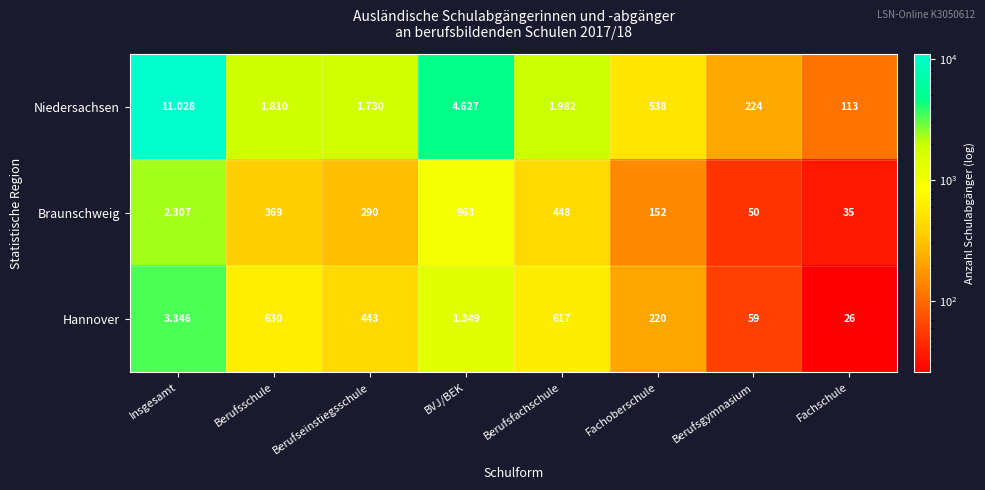

At which category is the sum across all series the highest?

Berufsfachschule